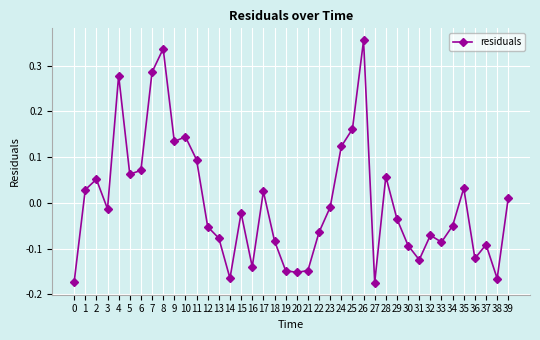

What is the change in value from 4 to 22?

-0.3